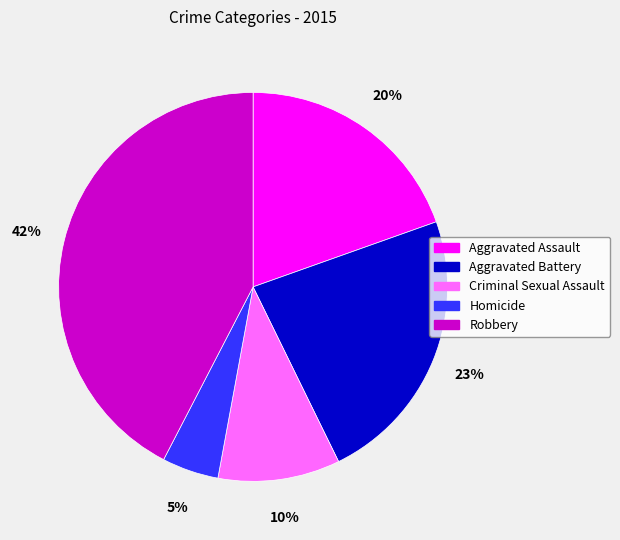

To the nearest percent, what is the difference between the Aggravated Battery and Criminal Sexual Assault slice percentages?

13%